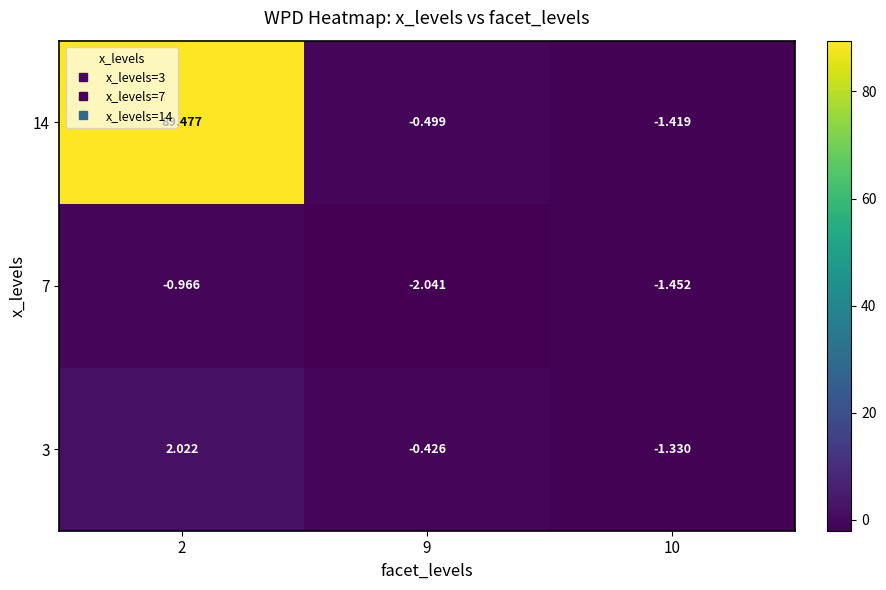

At which category does the chart reach its peak across all series?

2